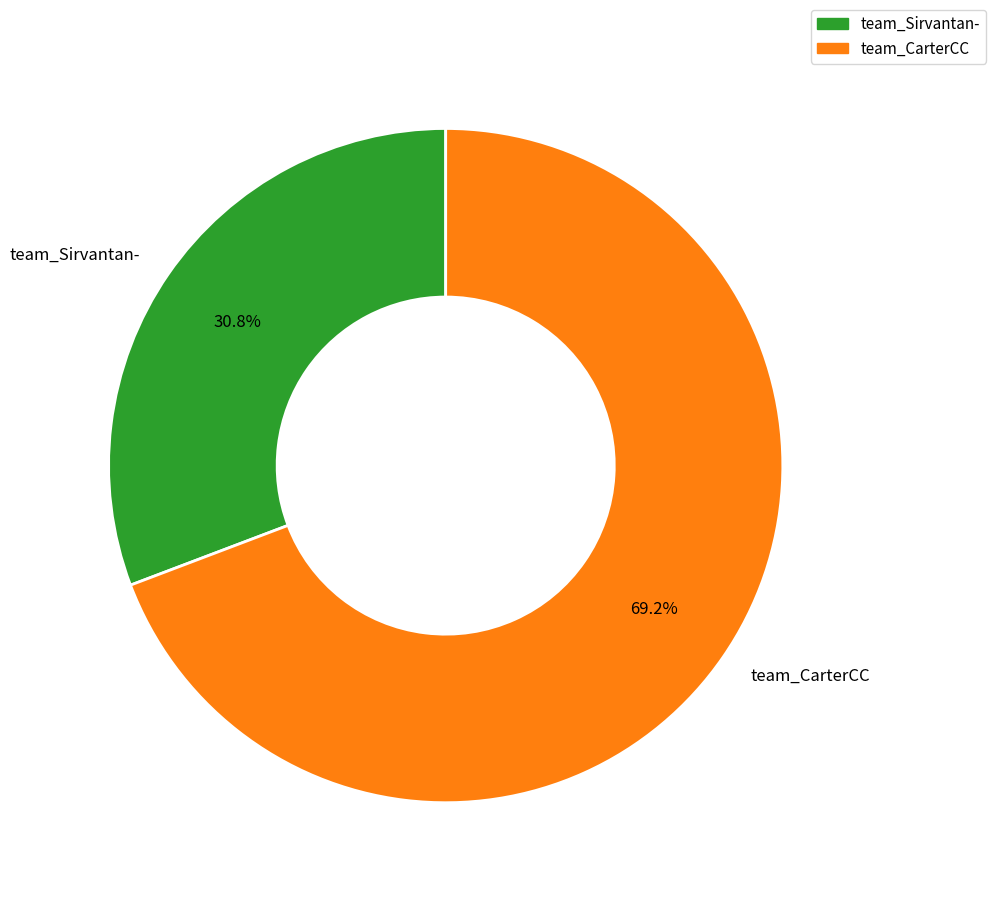

What is the largest slice in the pie chart?

team_CarterCC